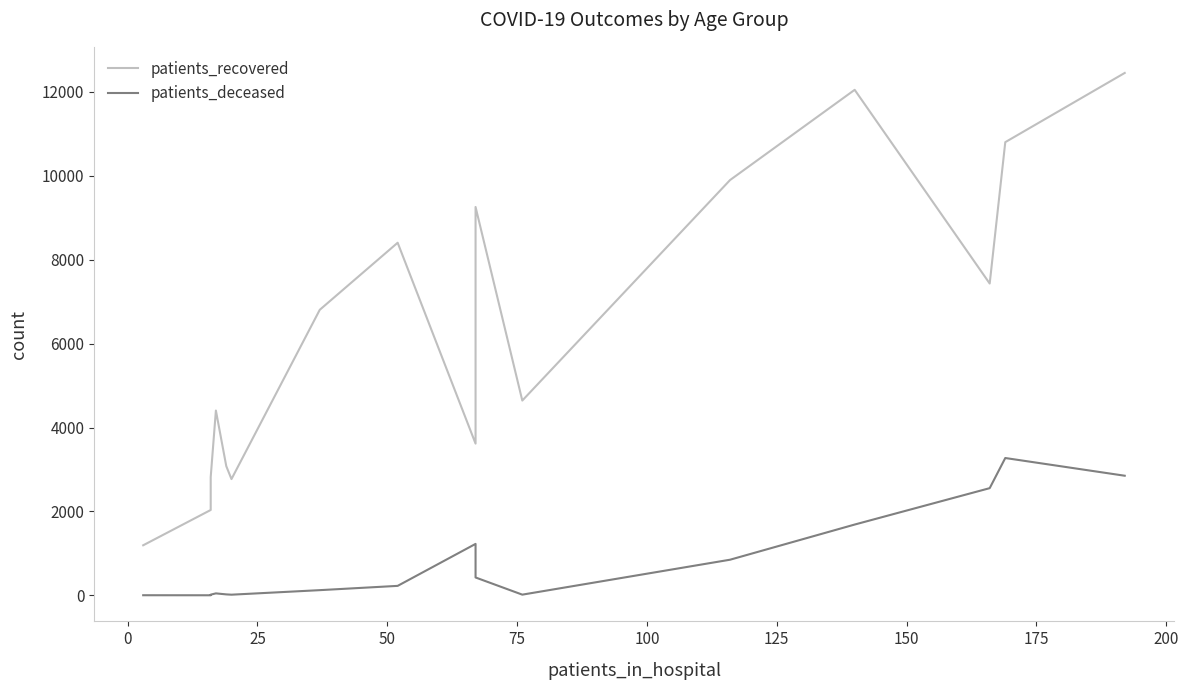

True or false: patients_deceased has a value of 27 at 100.

False